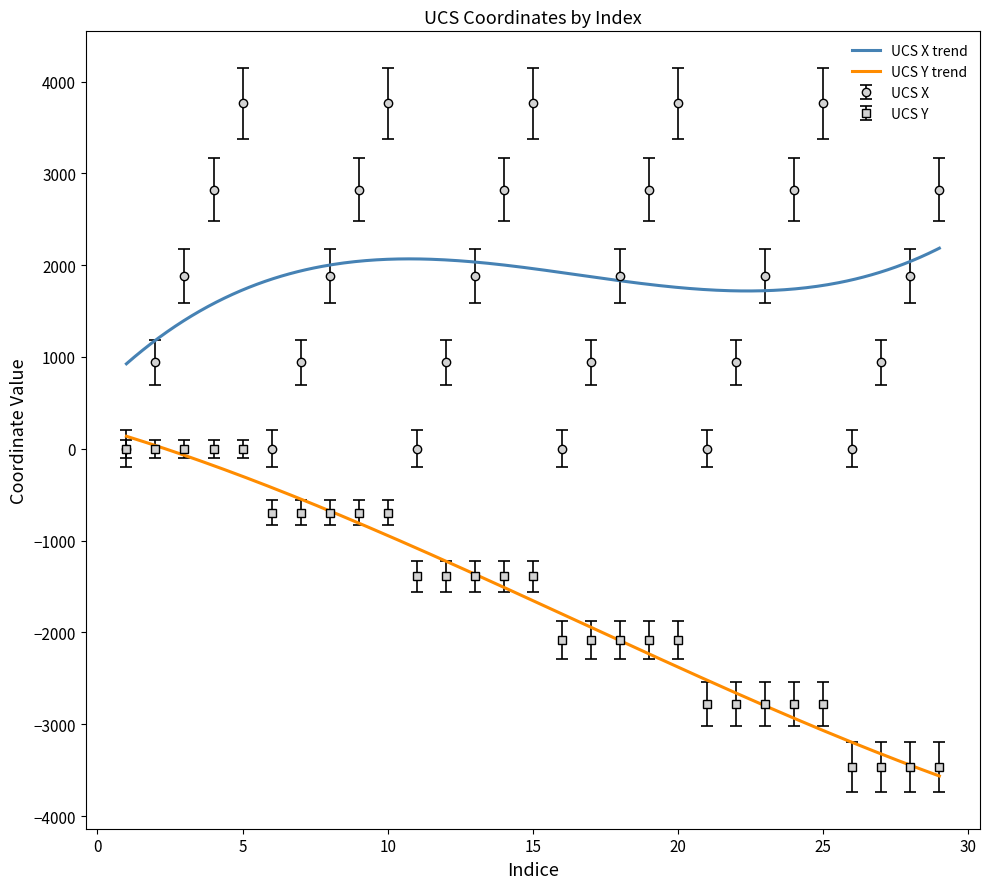

True or false: UCS X and UCS Y intersect in this chart.

False